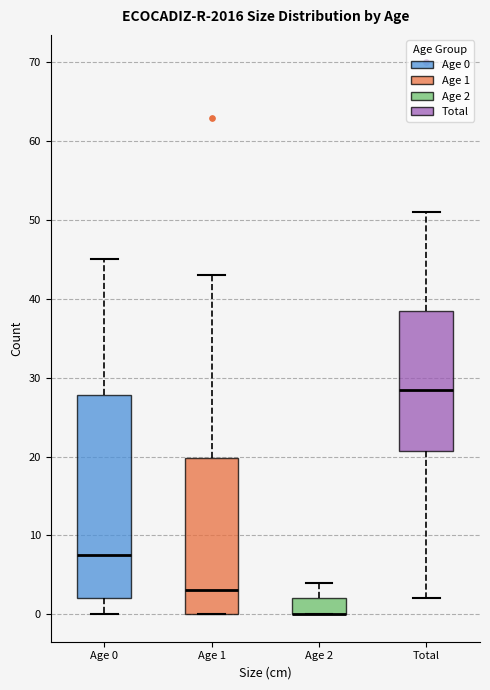

Which box is the tallest, from its lower edge to its upper edge?

Age 0